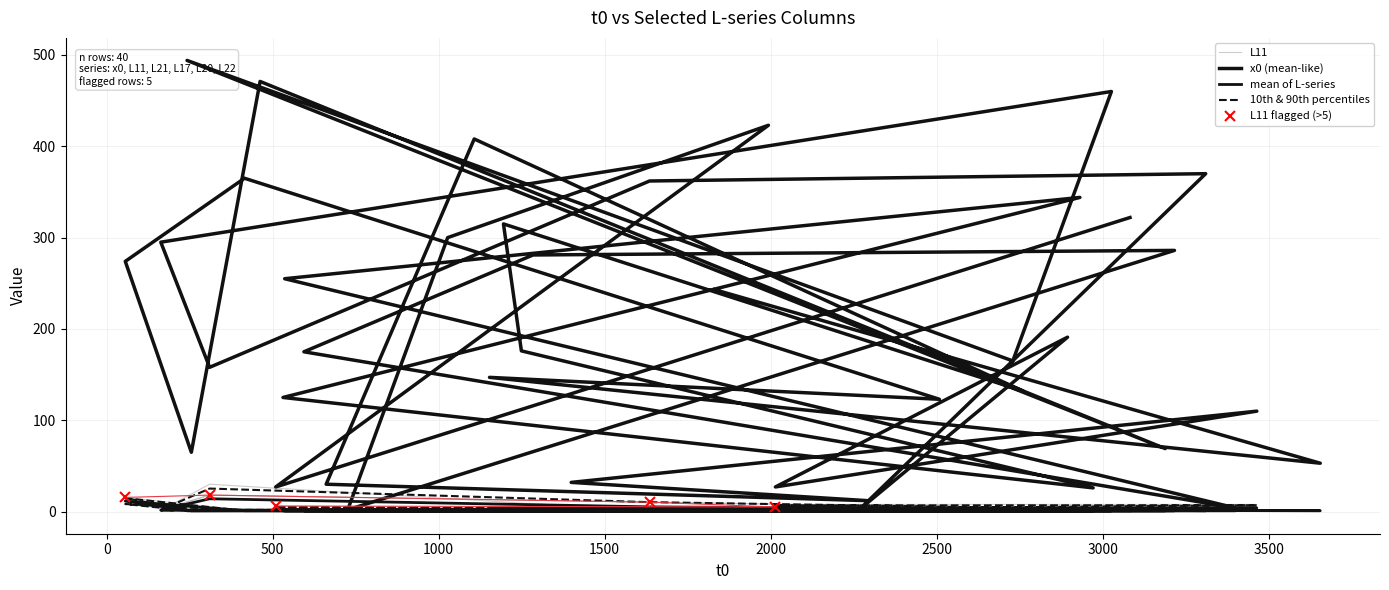

Which series has the largest range (max minus min)?

x0